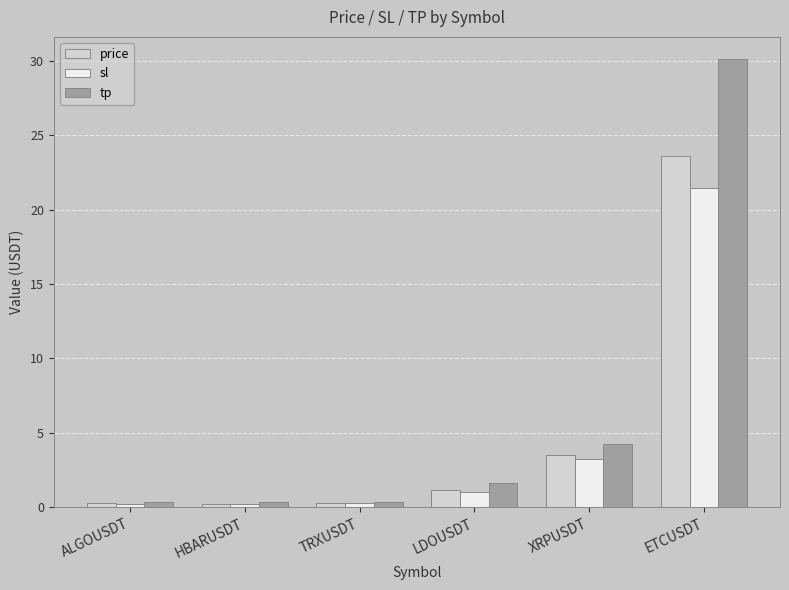

Does the chart contain any negative values?

No